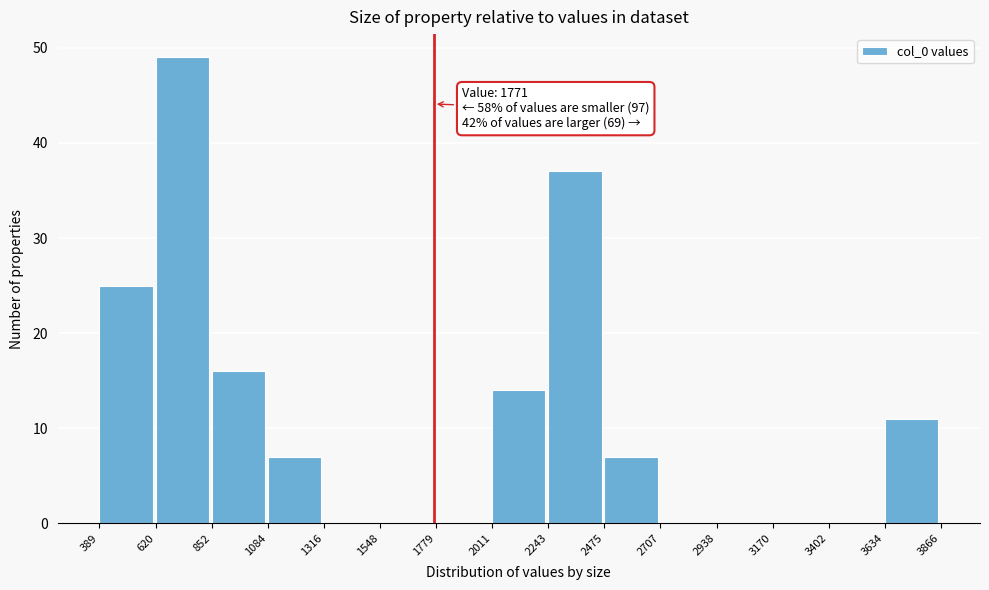

Over which range of the x-axis is the bar tallest?

620 to 852